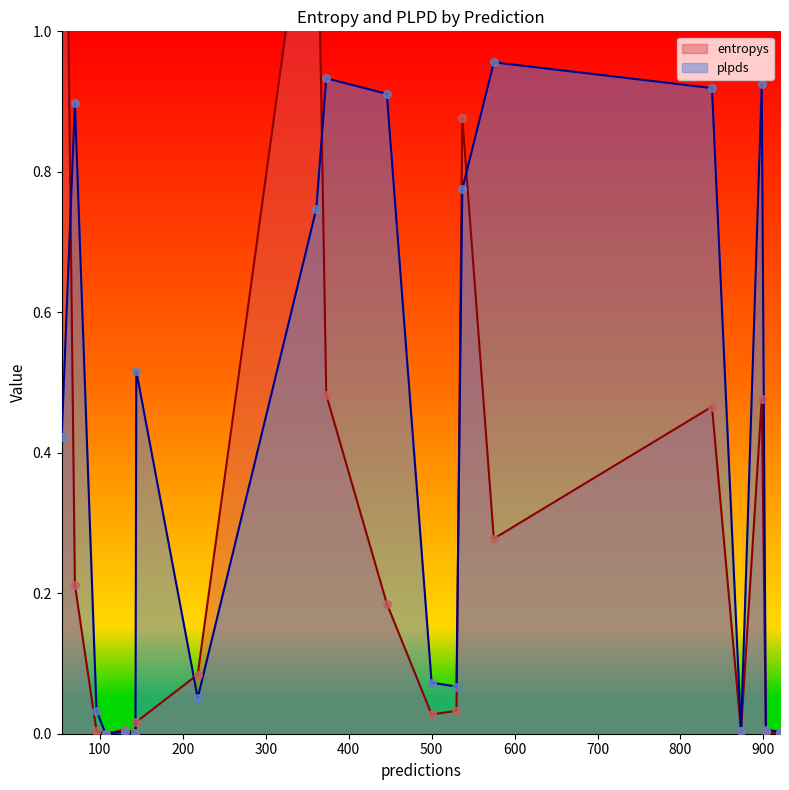

What are all the series names shown in the legend?

entropys, plpds